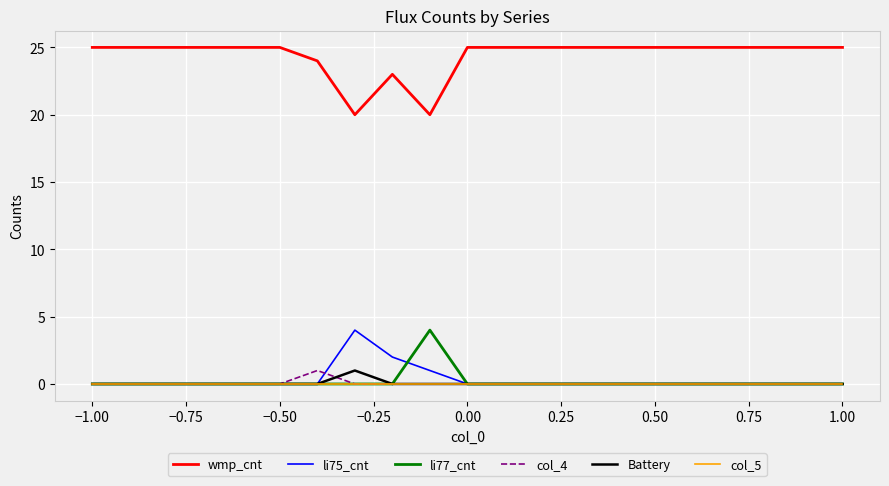

How many lines are shown in the chart?

6